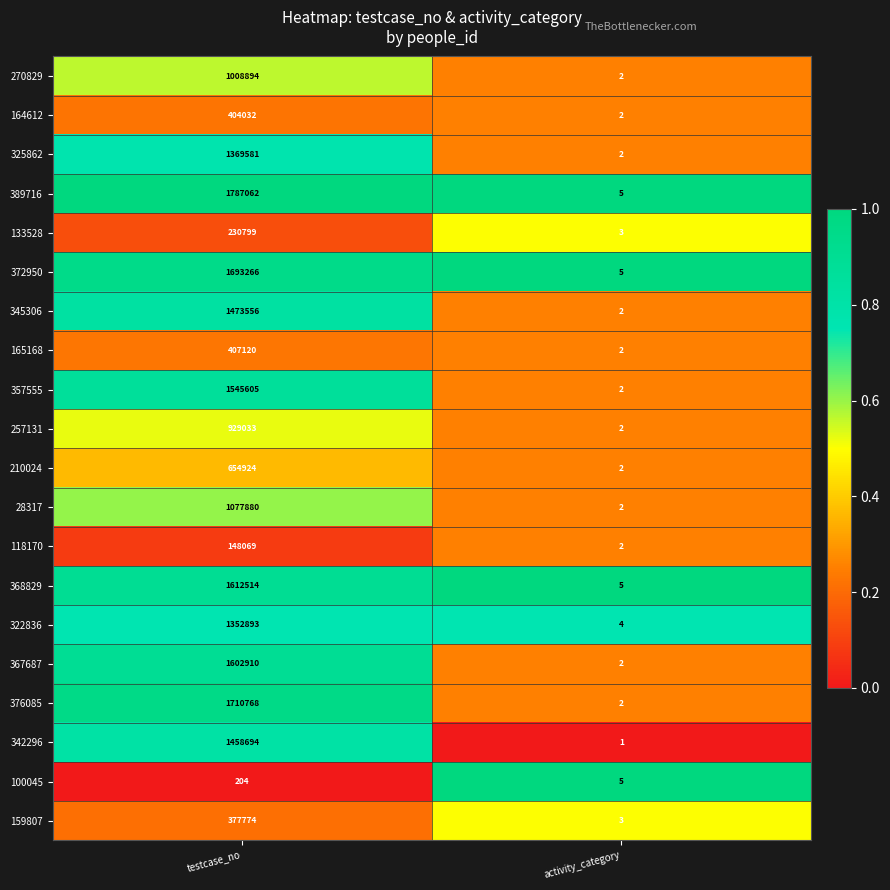

At which category is the sum across all series the highest?

testcase_no